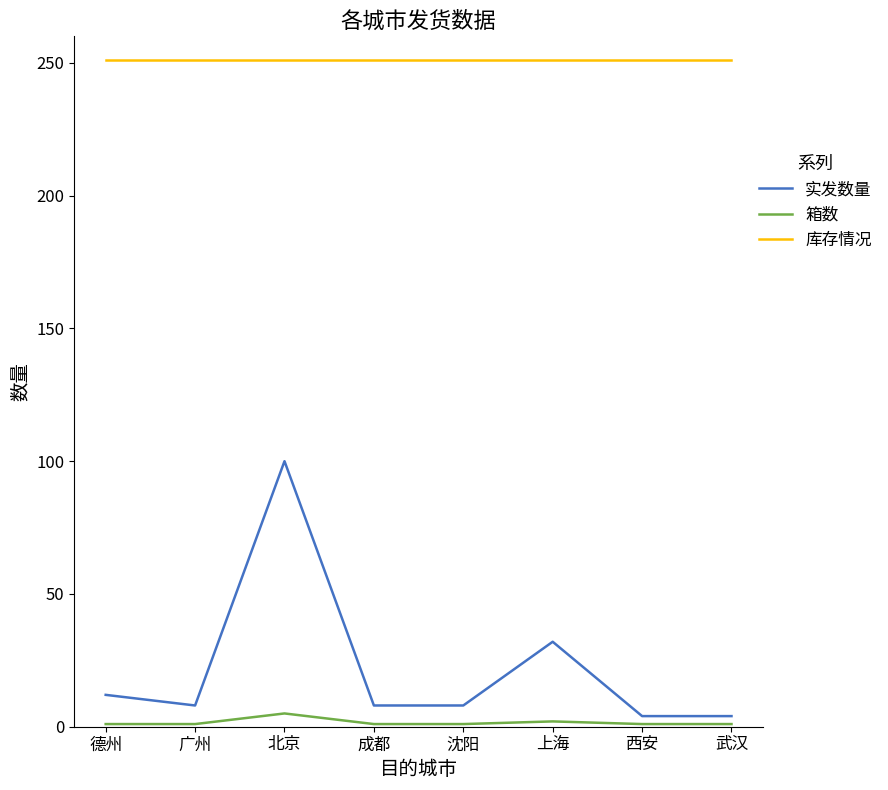

What is the sum of the 实发数量 values at 上海 and 成都?

40